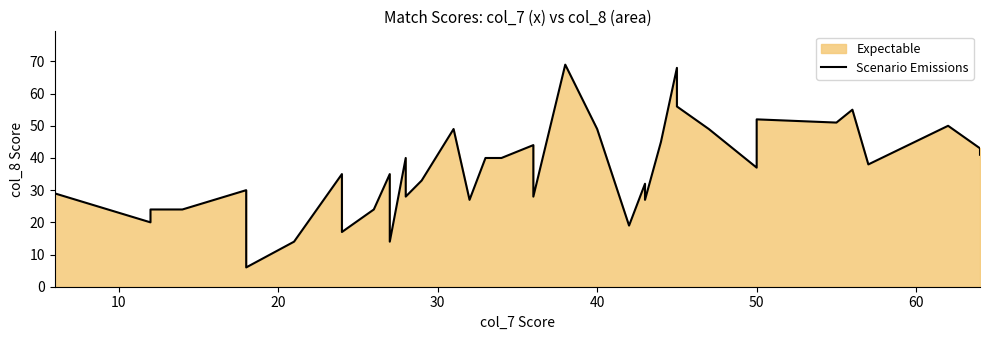

True or false: there are more than 1 points higher than both neighbors.

True